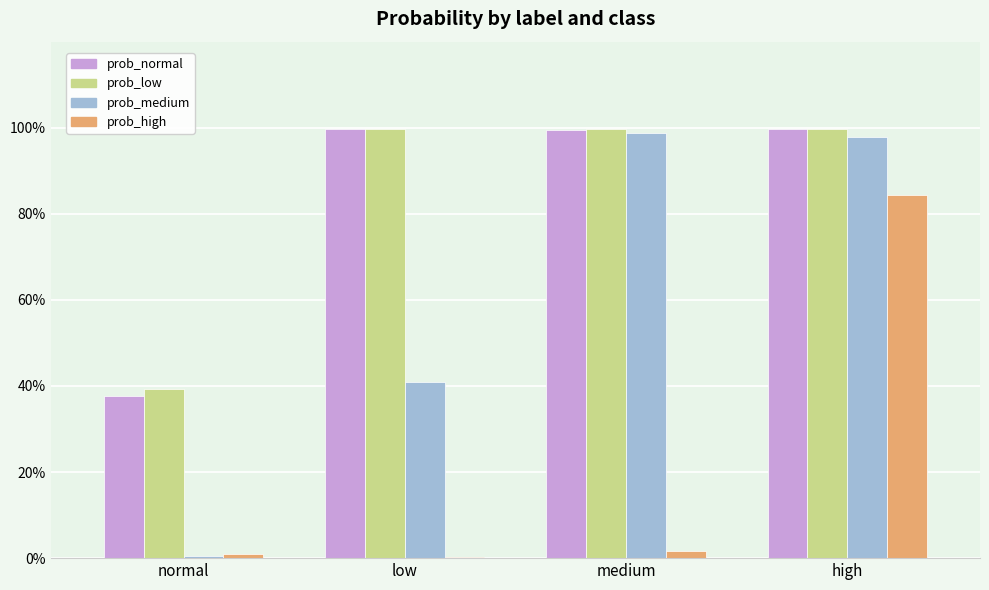

Reading right to left, transcribe all the data shown in this chart.

prob_normal: 1.0	1.0	1.0	0.4
prob_low: 1.0	1.0	1.0	0.4
prob_medium: 1.0	1.0	0.4	0.0
prob_high: 0.8	0.0	0.0	0.0